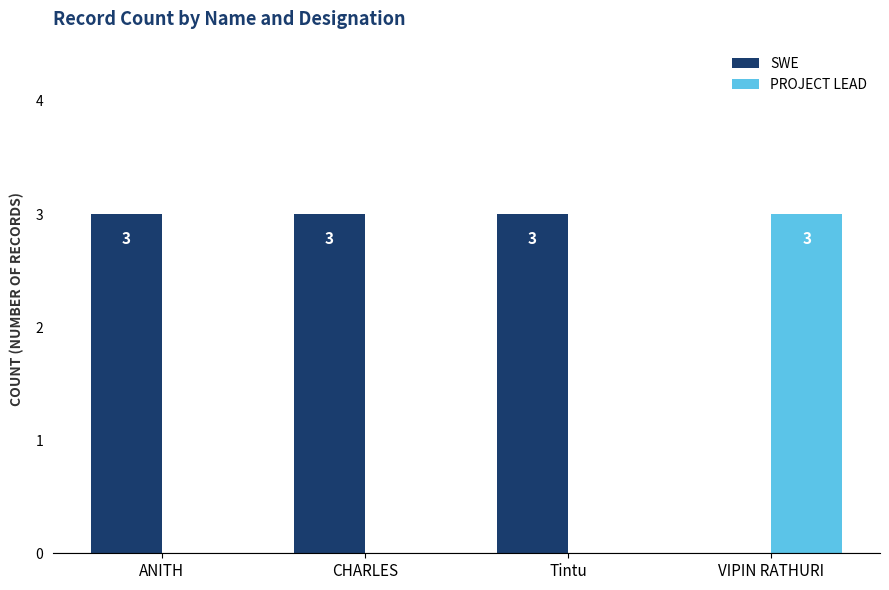

What is the approximate value of SWE at ANITH?

3